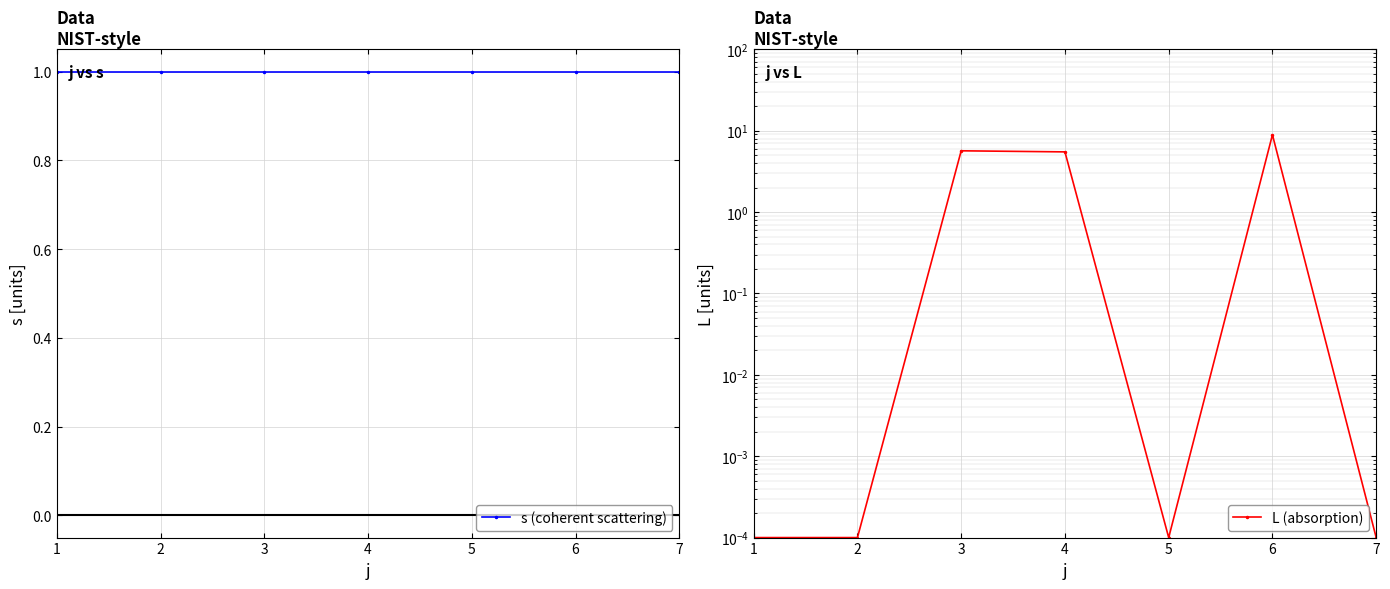

Rank the categories by s (coherent scattering) value from lowest to highest.

1, 2, 3, 4, 5, 6, 7